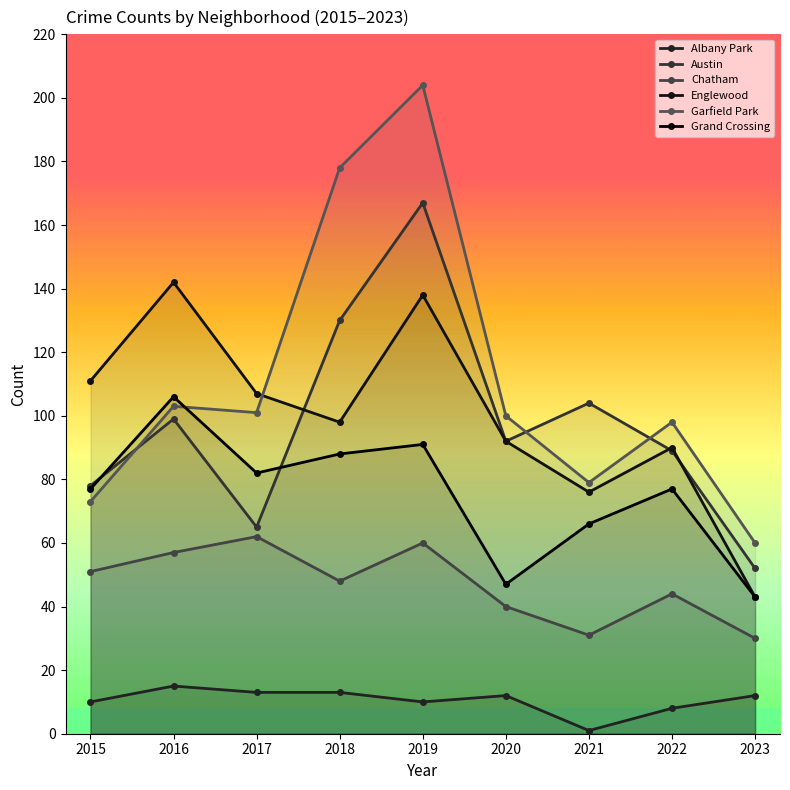

What is the sum of all Garfield Park values?

996